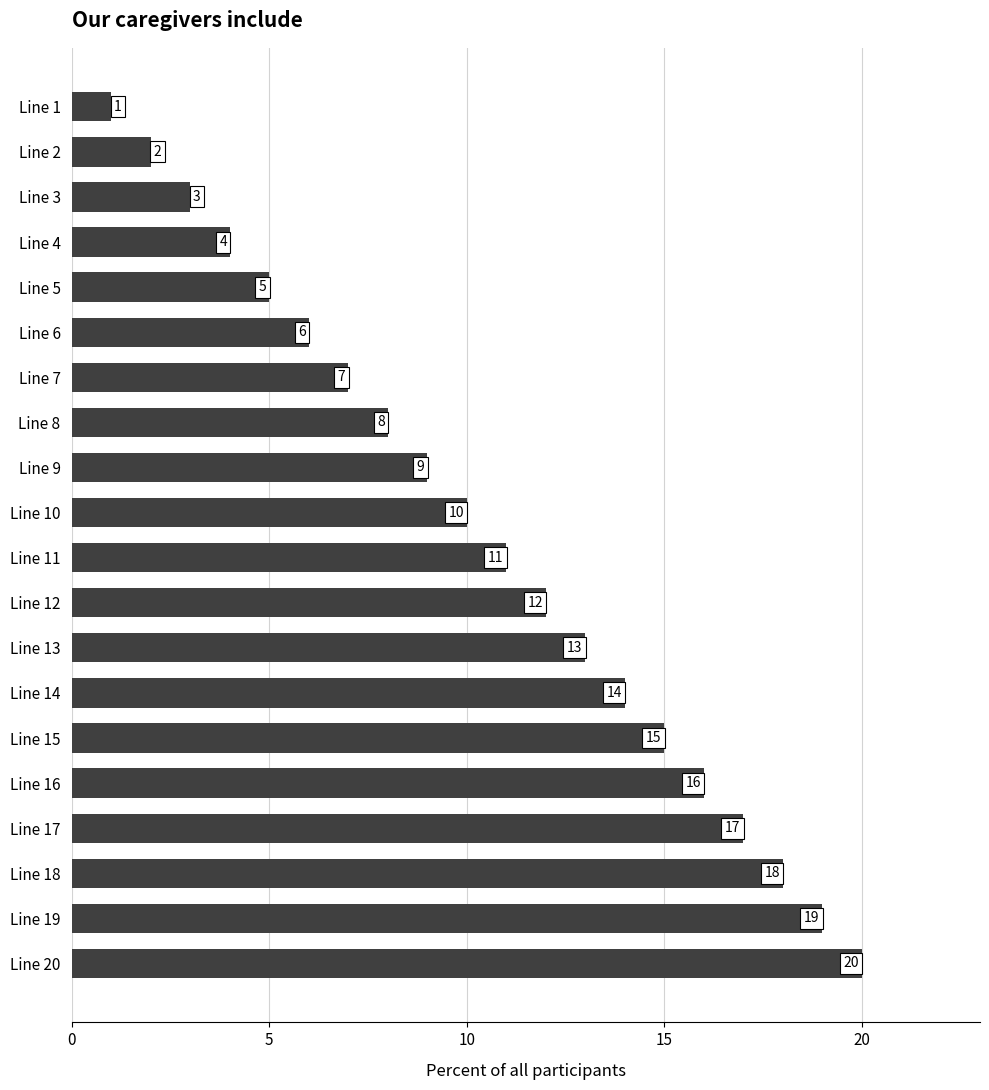

Rank the categories by value from lowest to highest.

Line 1, Line 2, Line 3, Line 4, Line 5, Line 6, Line 7, Line 8, Line 9, Line 10, Line 11, Line 12, Line 13, Line 14, Line 15, Line 16, Line 17, Line 18, Line 19, Line 20